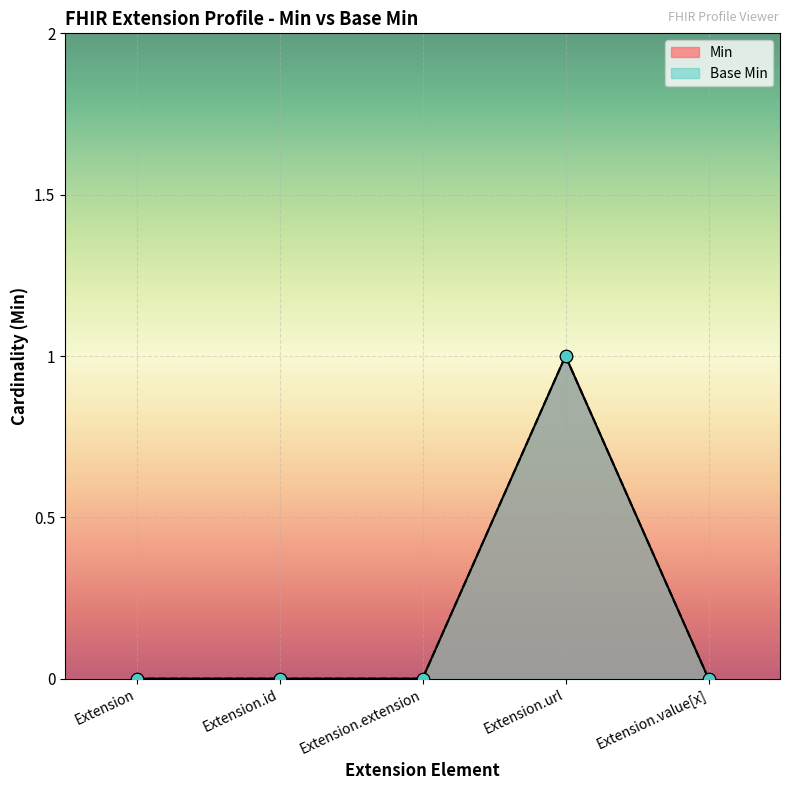

What are all the series names shown in the legend?

Min, Base Min